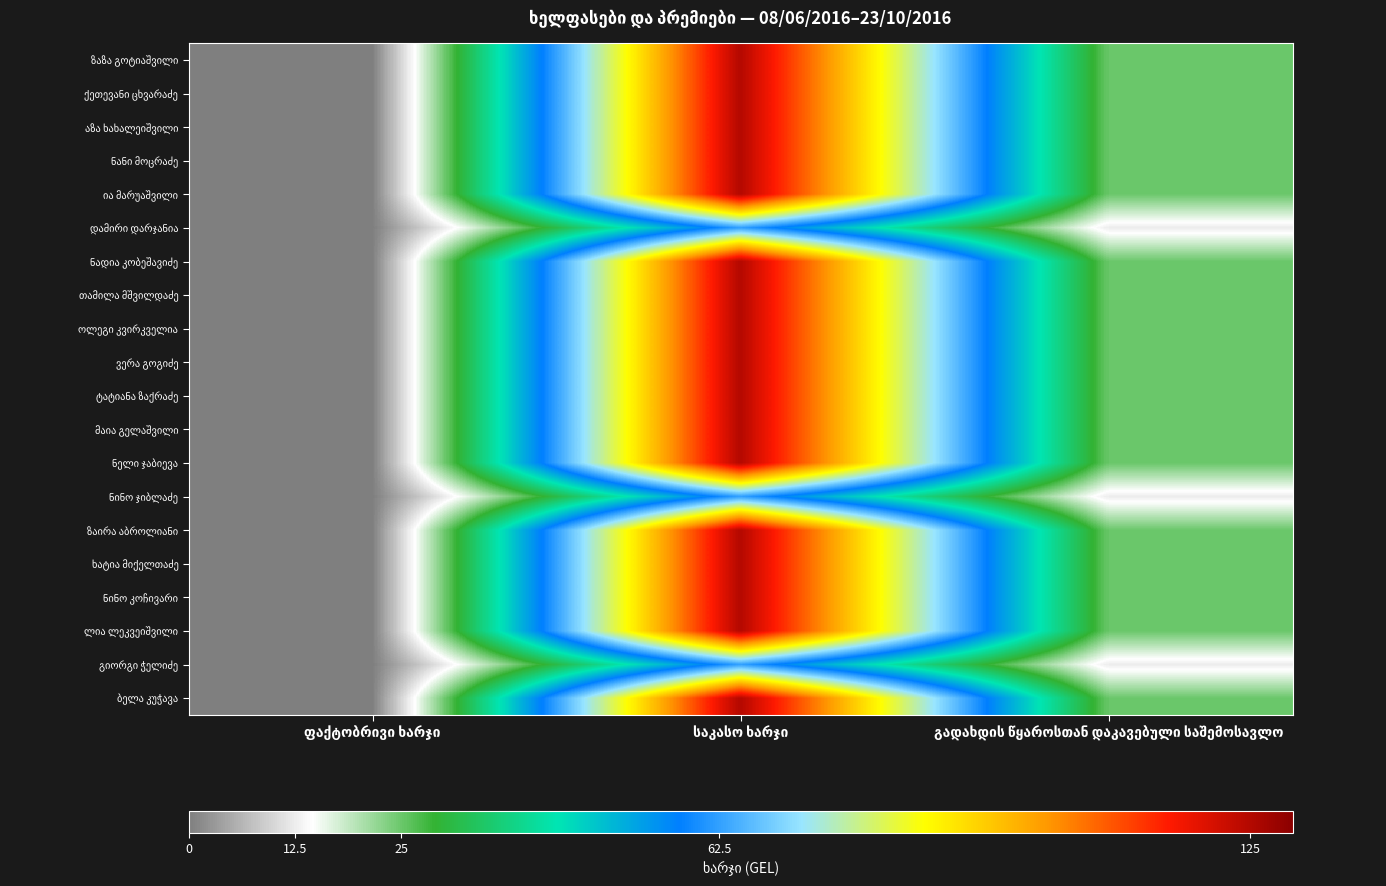

List the labels in order of დამირი დარჯანია value, largest first.

საკასო ხარჯი, გადახდის წყაროსთან დაკავებული საშემოსავლო, ფაქტობრივი ხარჯი